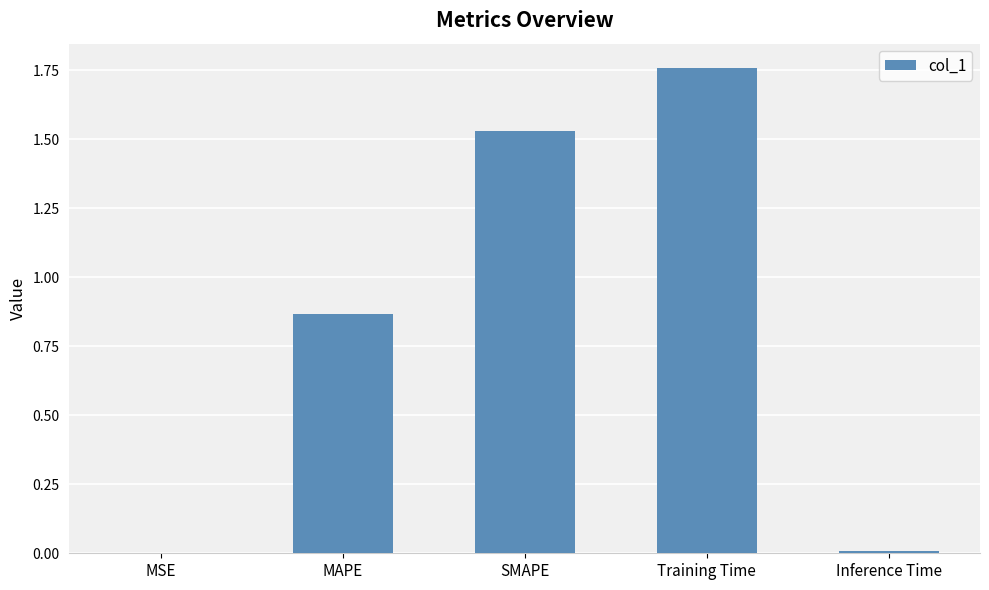

Which category has the highest value across all series?

Training Time